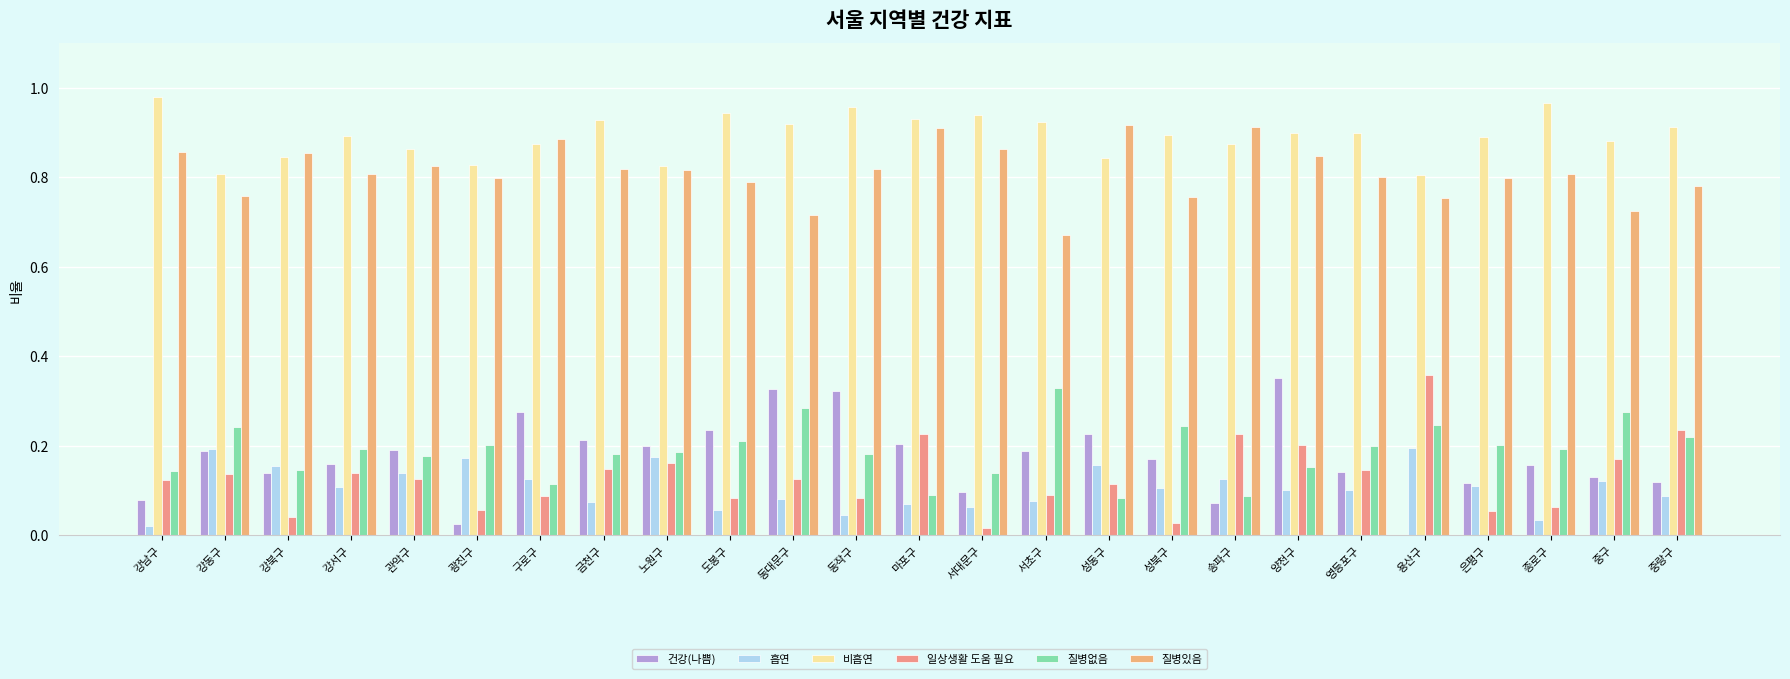

Does the chart contain stacked bars?

No